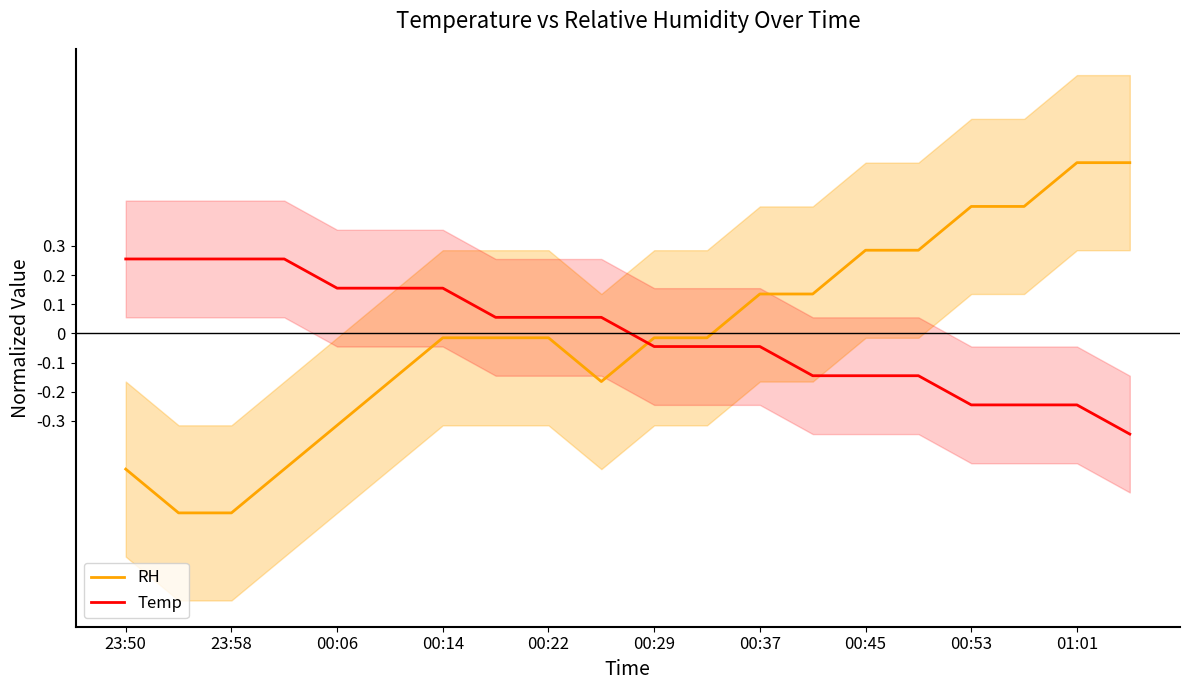

True or false: RH has a value of 0.3 at 00:45.

True